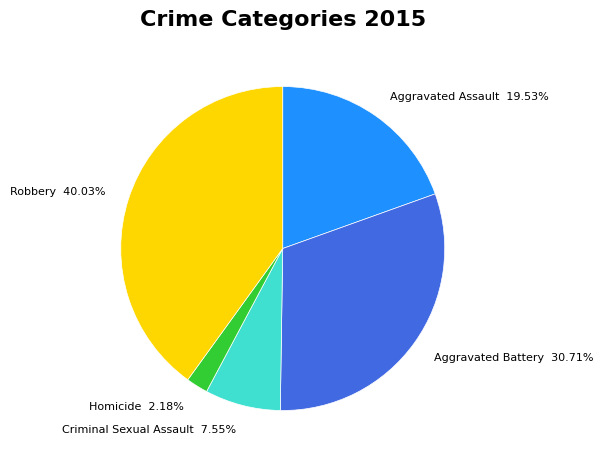

Rank the categories by value from lowest to highest.

Homicide, Criminal Sexual Assault, Aggravated Assault, Aggravated Battery, Robbery